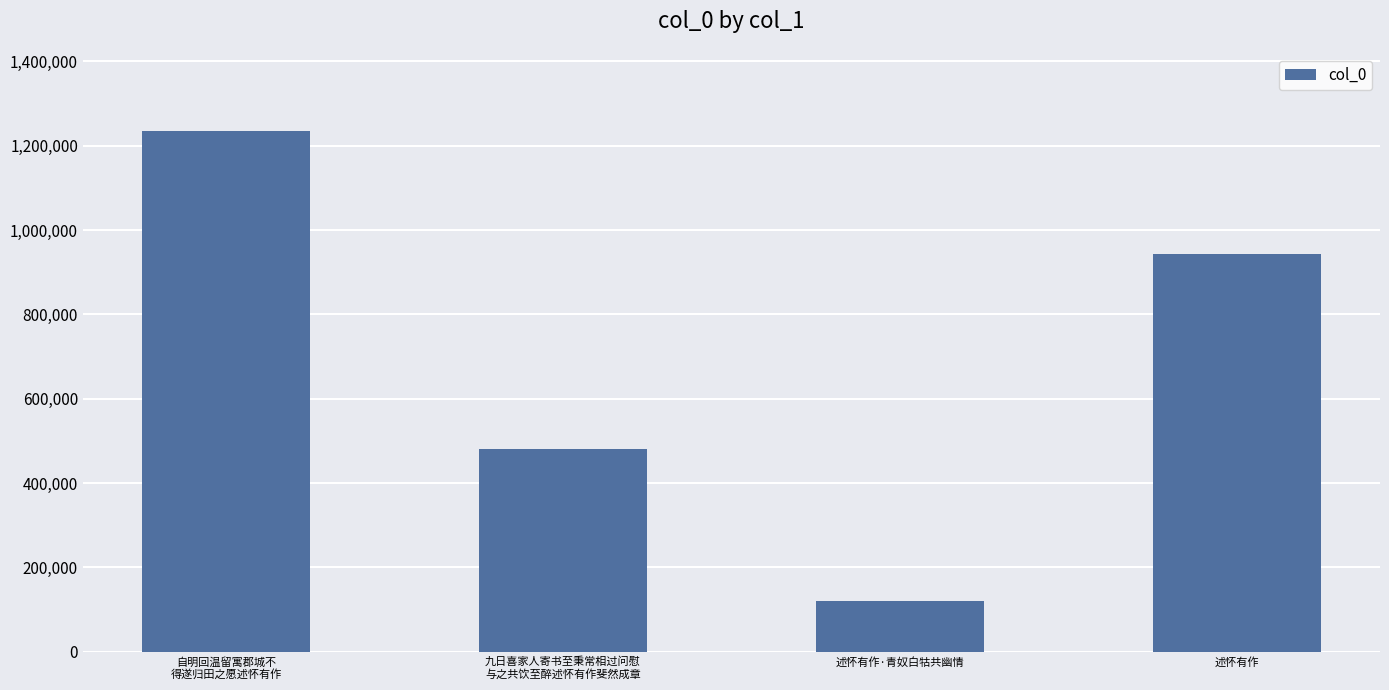

What is the label of the 3rd bar from the left?

述怀有作·青奴白牯共幽情